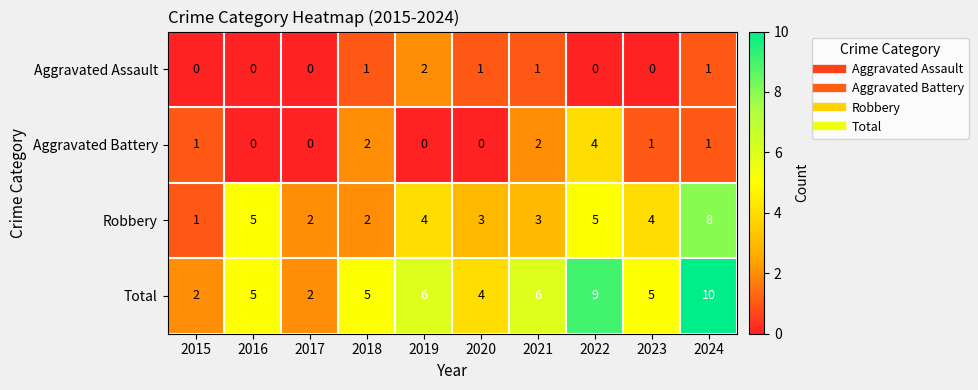

Which series has the largest range (max minus min)?

Total